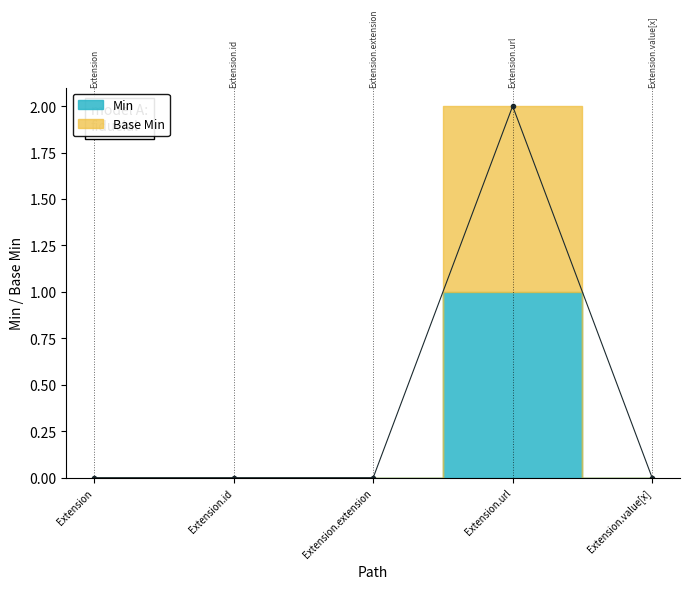

What is the difference between the maximum and minimum values?

2